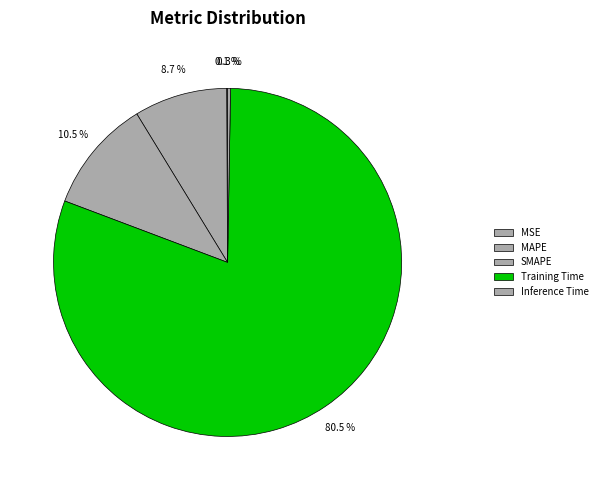

What is the largest slice in the pie chart?

Training Time